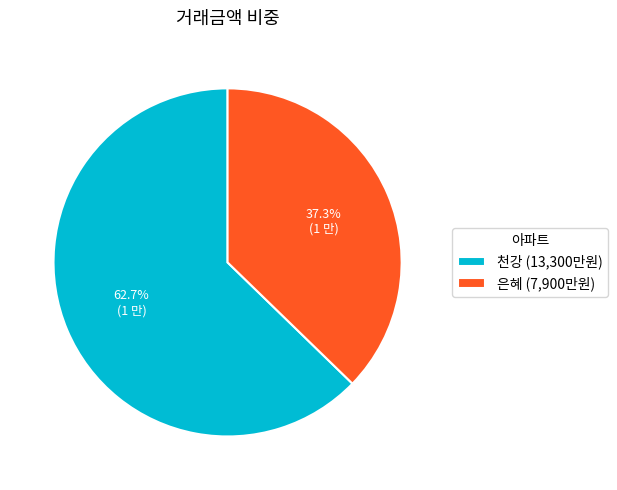

Which slice is the largest?

천강